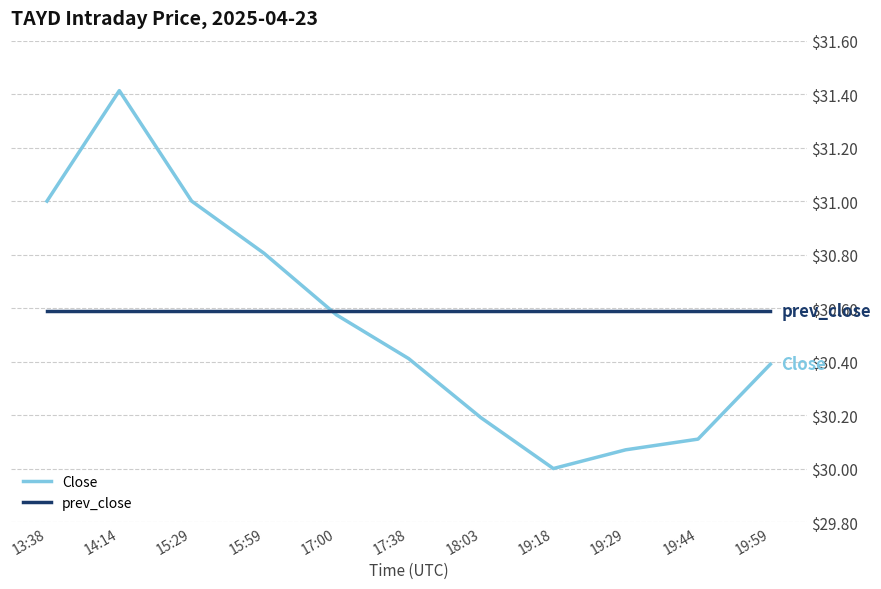

What is the difference between the highest and lowest values at 18:03?

0.4